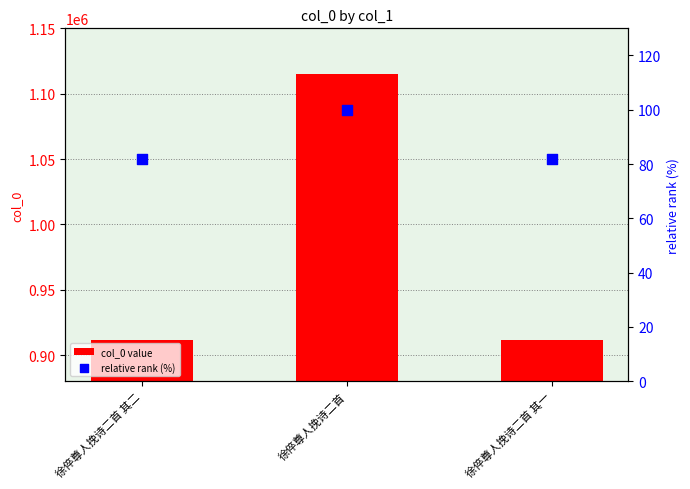

At how many categories does at least one series exceed 910124?

3